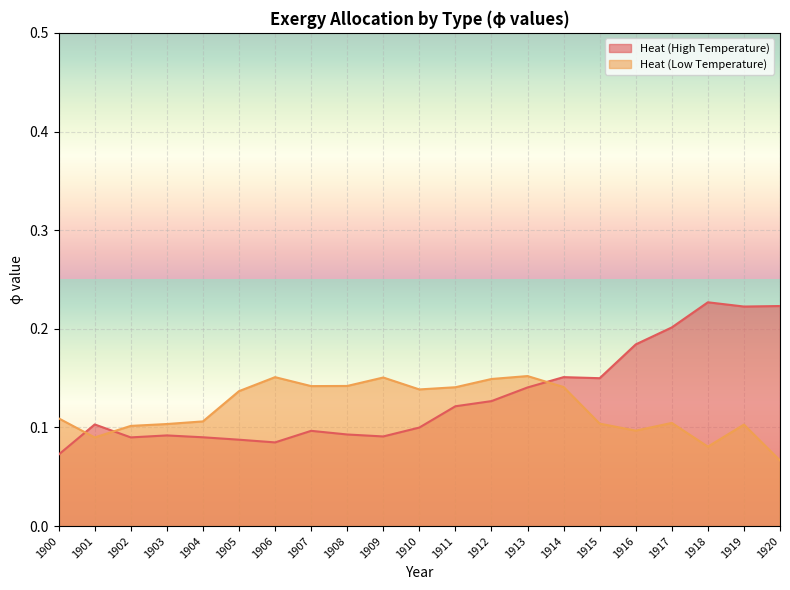

Is the value of Heat (High Temperature) at 1919 greater than the value of Heat (Low Temperature) at 1918?

Yes